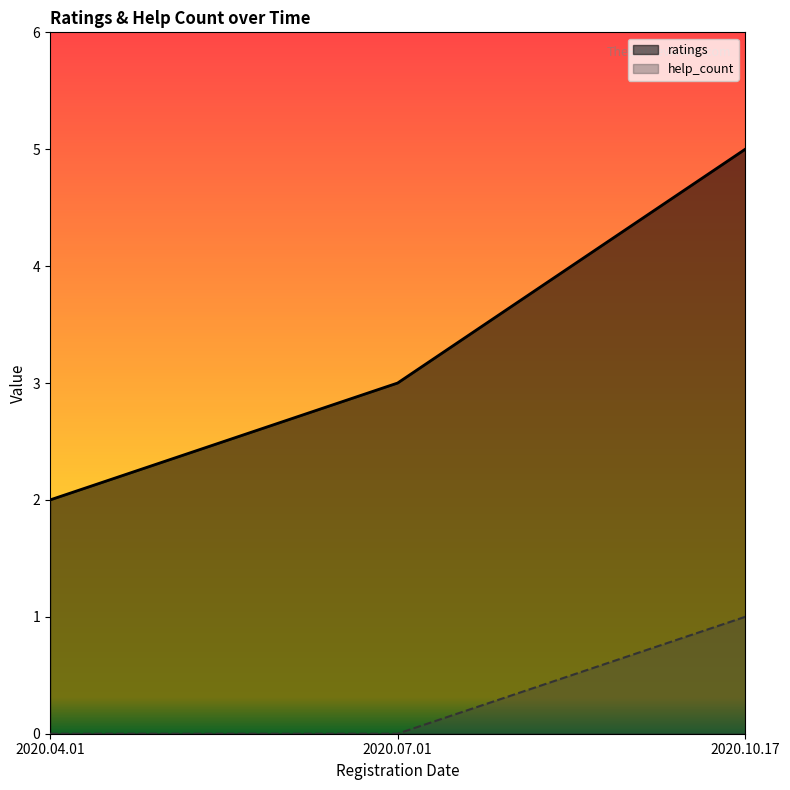

What are all the series names shown in the legend?

ratings, help_count